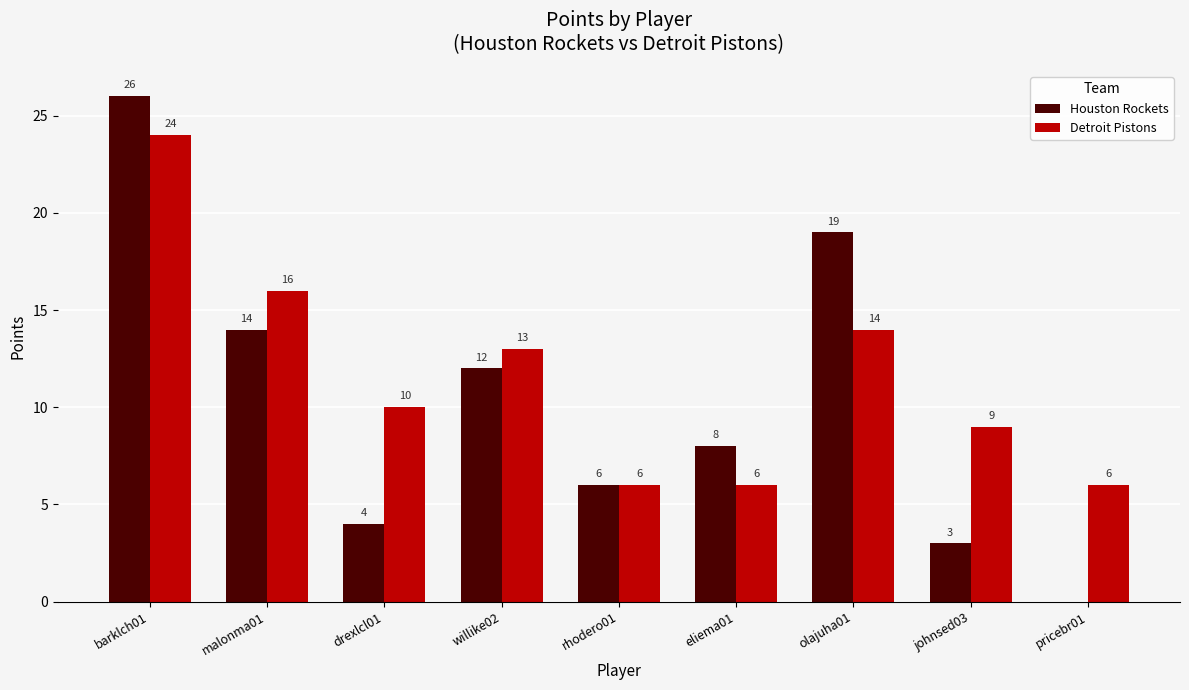

Count the number of data series in this chart.

2